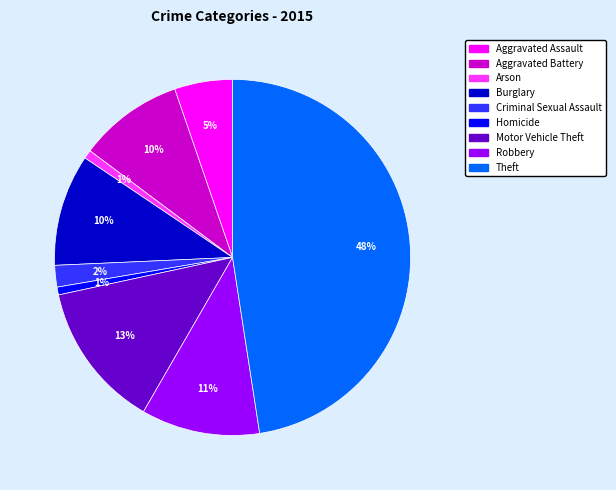

What is the ratio of the value at Arson to the value at Robbery?

0.1